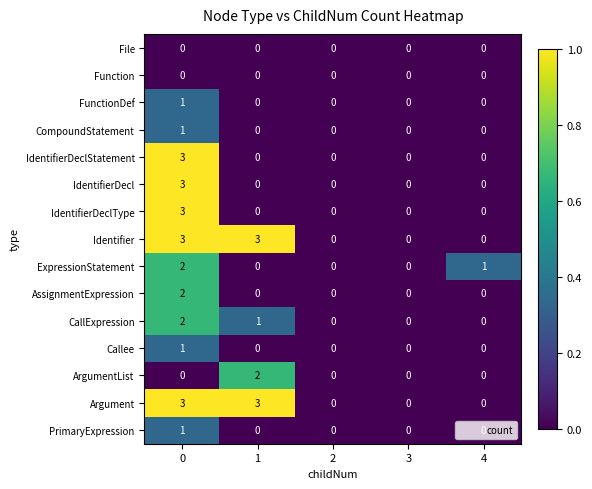

What is the spread (max minus min) of values at 4?

1